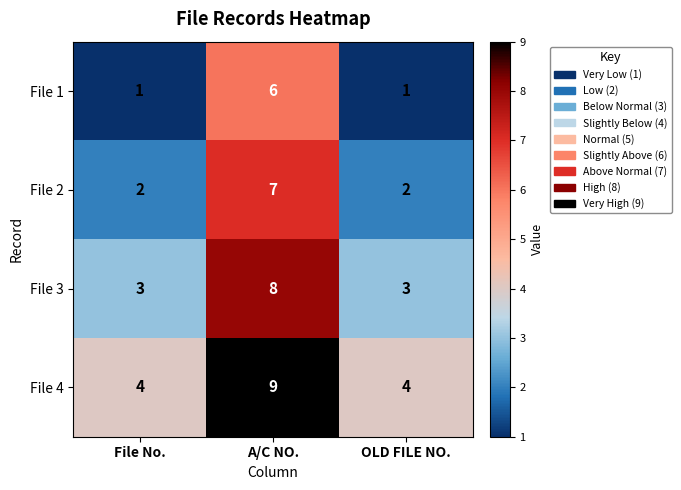

What is the average value of the File 1 series?

3